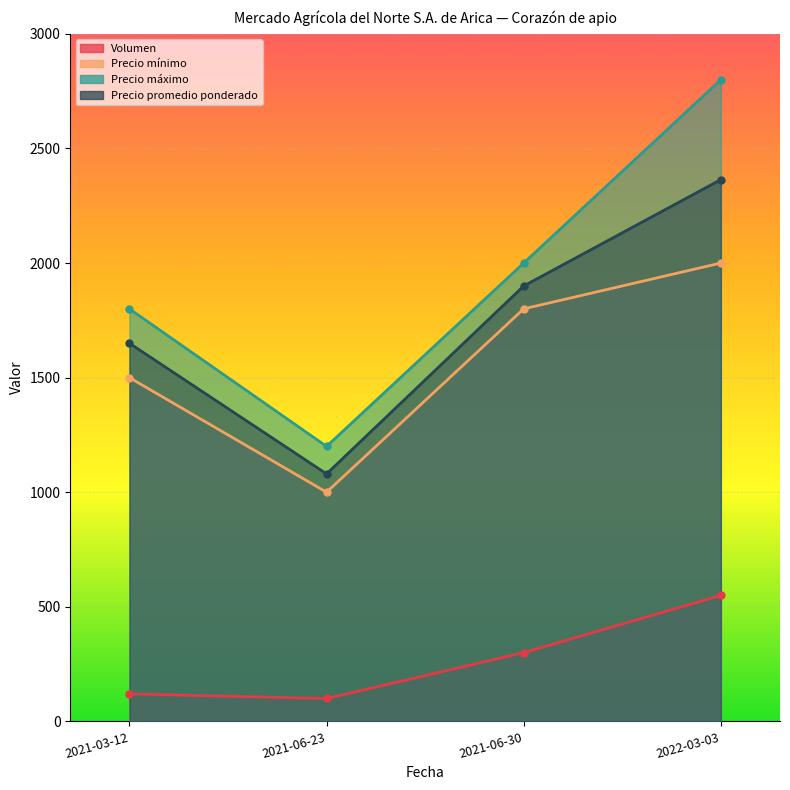

What is the sum of the Precio máximo values at 2021-03-12 and 2022-03-03?

4600